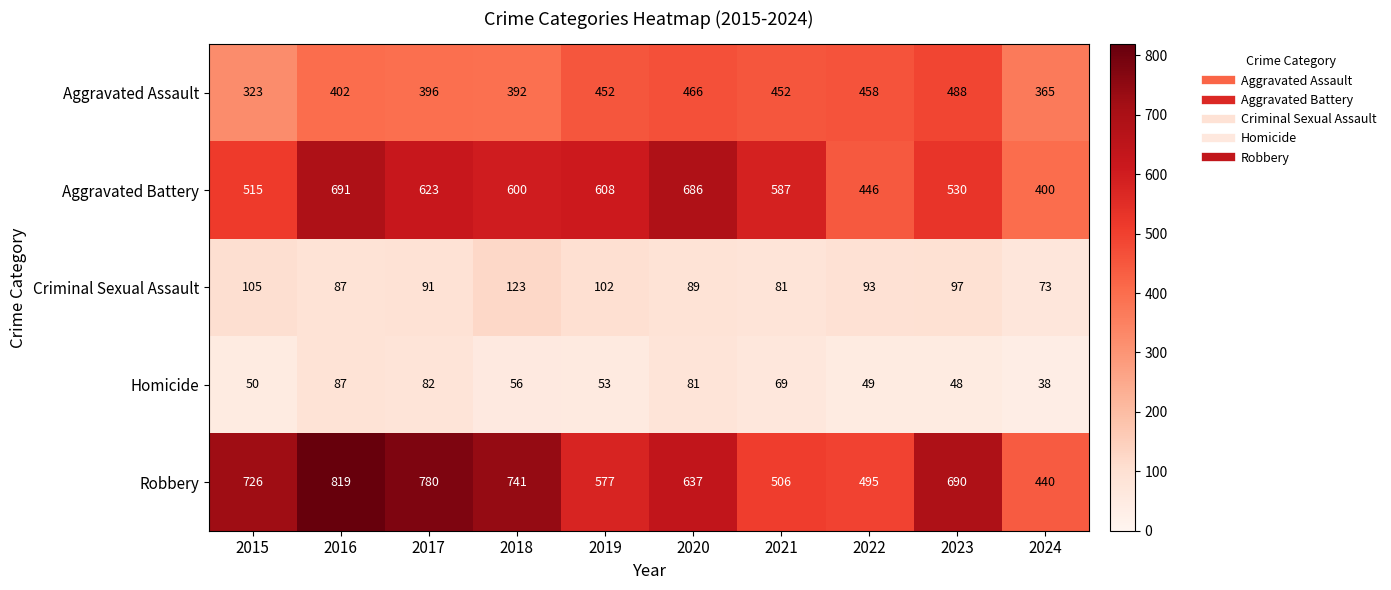

What value does the Aggravated Assault series have at 2024?

365